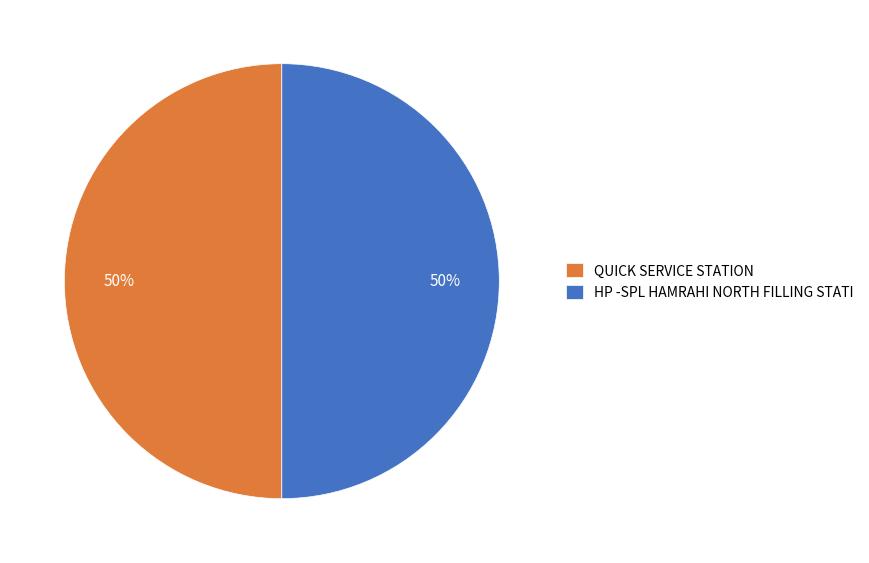

Is it true that HP -SPL HAMRAHI NORTH FILLING STATI is 38% of the pie?

False